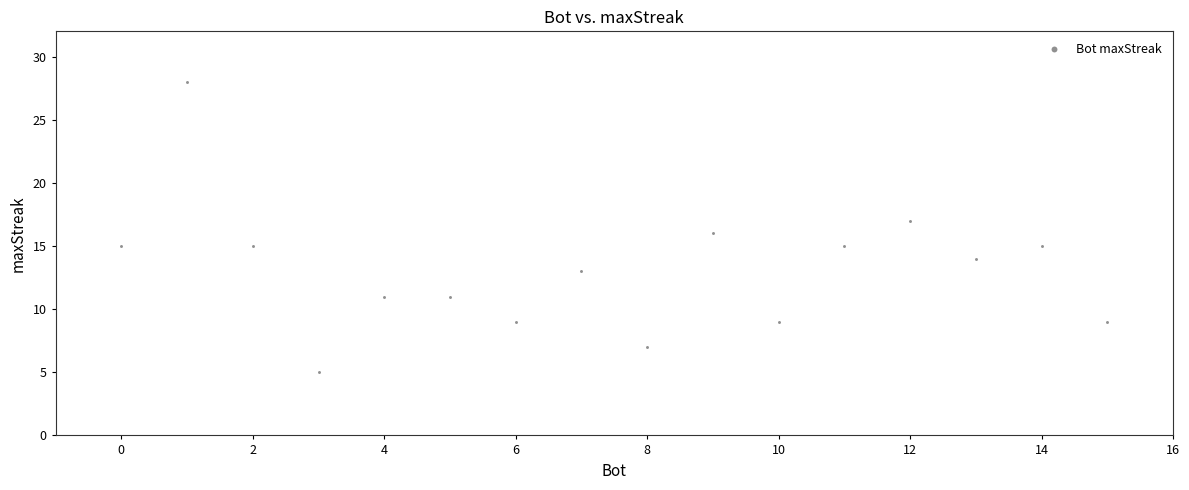

What is the range of X values (max minus min)?

15